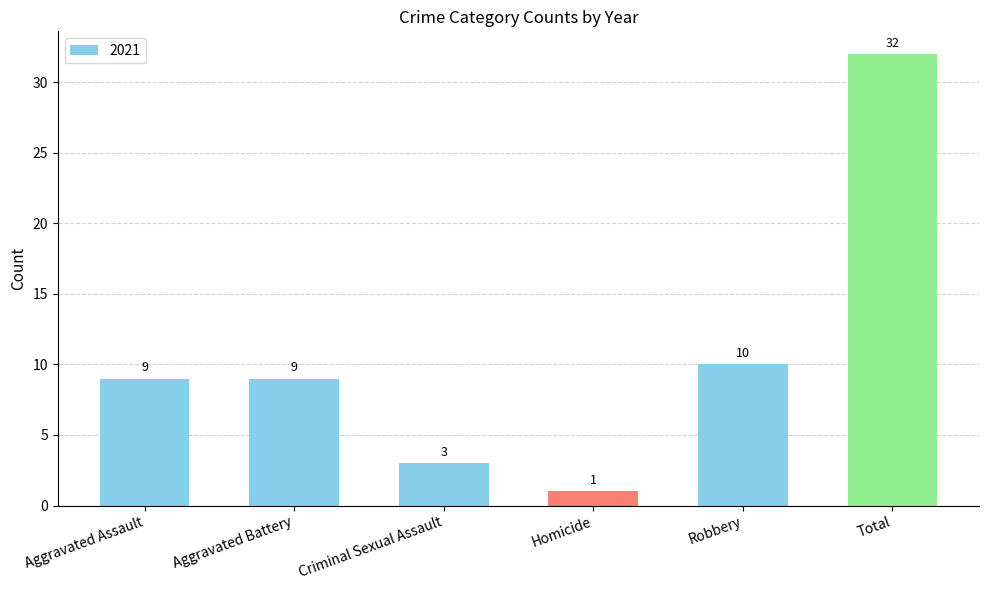

Reading left to right, extract all data points from this chart.

9	9	3	1	10	32